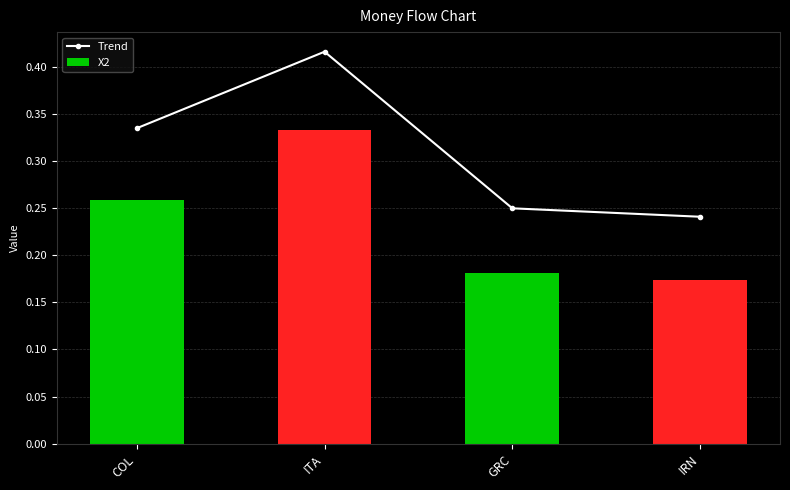

Which series has the largest range (max minus min)?

Trend